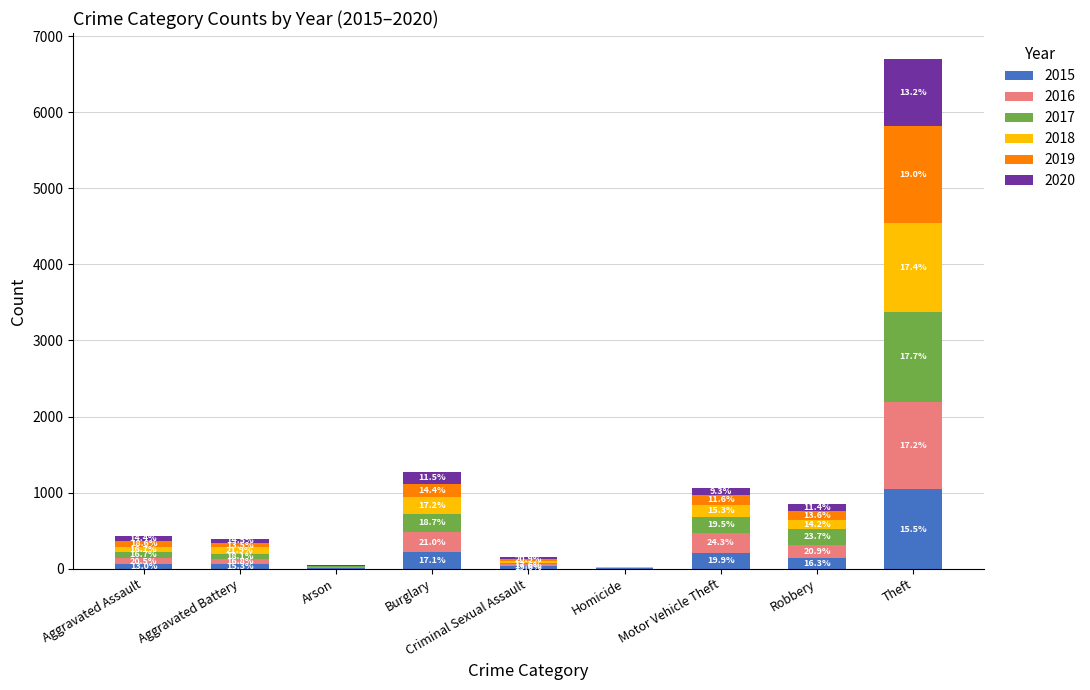

Rank the series by their maximum value, from highest to lowest.

2019, 2017, 2018, 2016, 2015, 2020